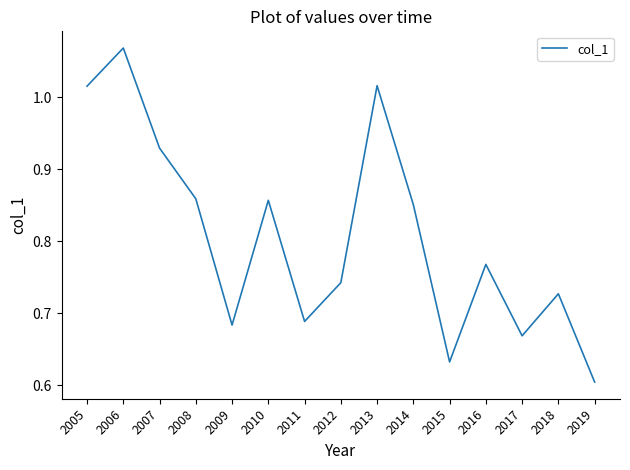

True or false: the data shows 1.1 at 2009.

False